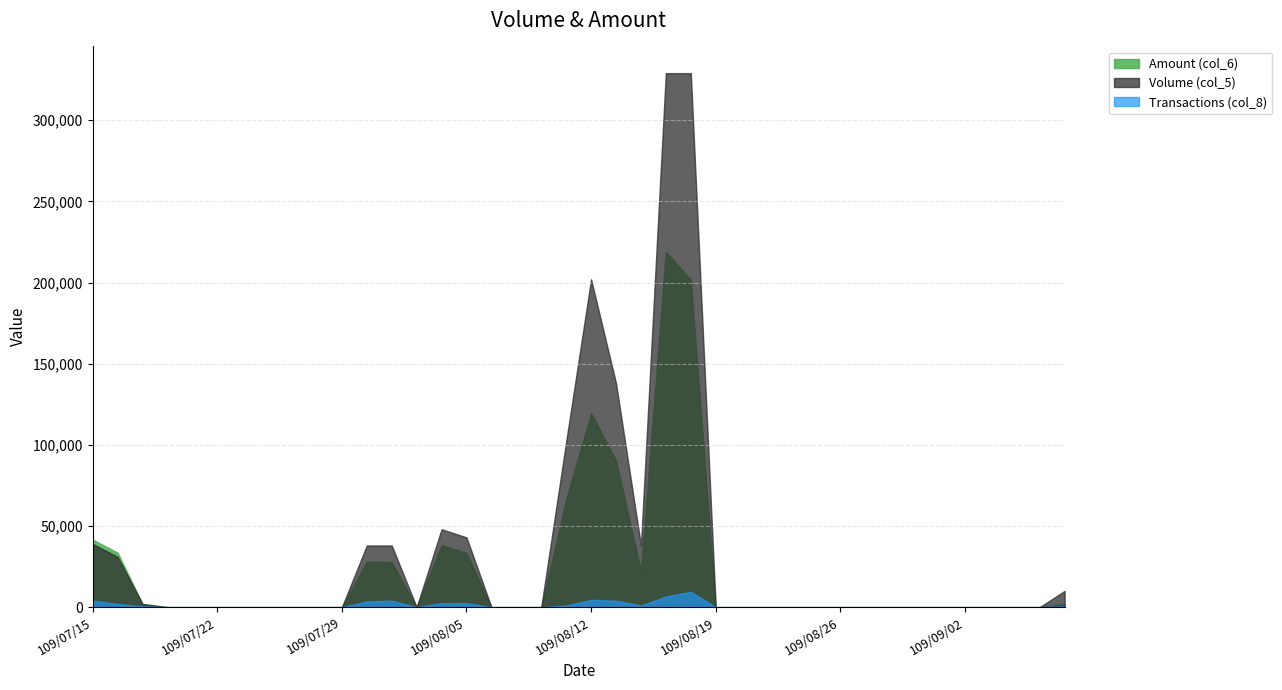

True or false: Transactions (col_8) and Volume (col_5) intersect in this chart.

False